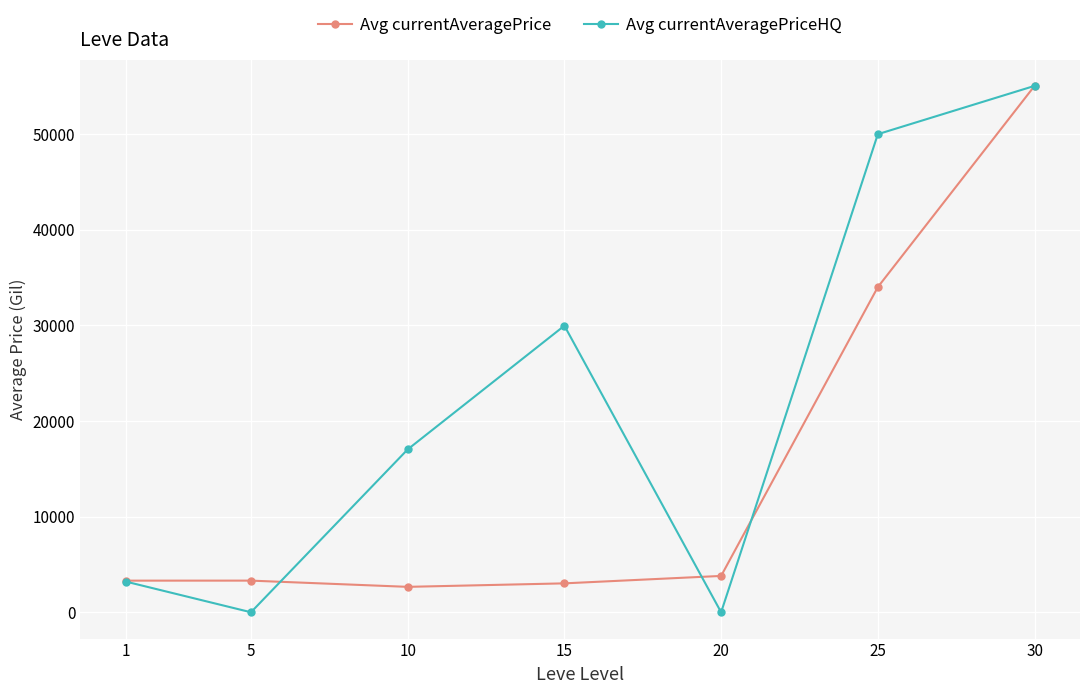

At which label does Avg currentAveragePrice reach its peak?

30